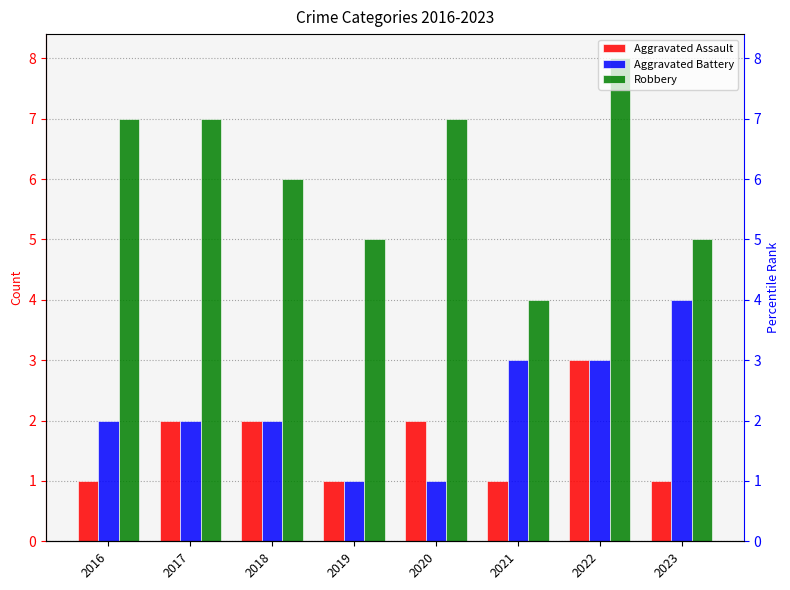

Count the number of data series in this chart.

3